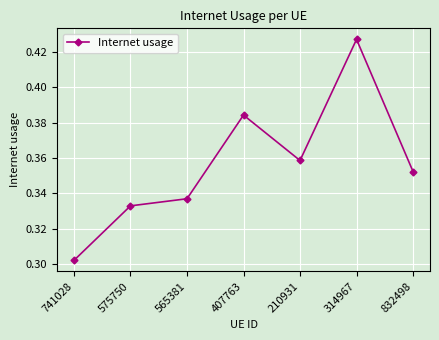

The chart shows a value of 0.5 at 565381. True or false?

False